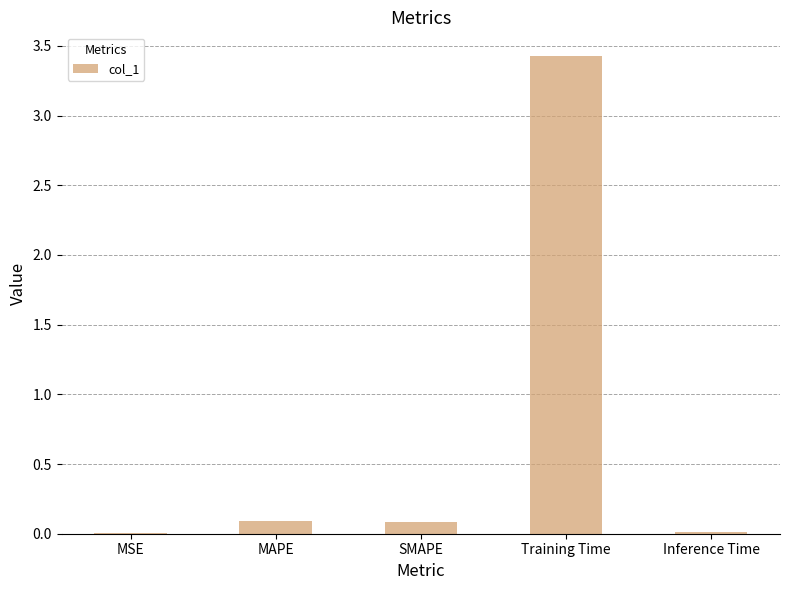

The value at MSE is 0.0. True or false?

True